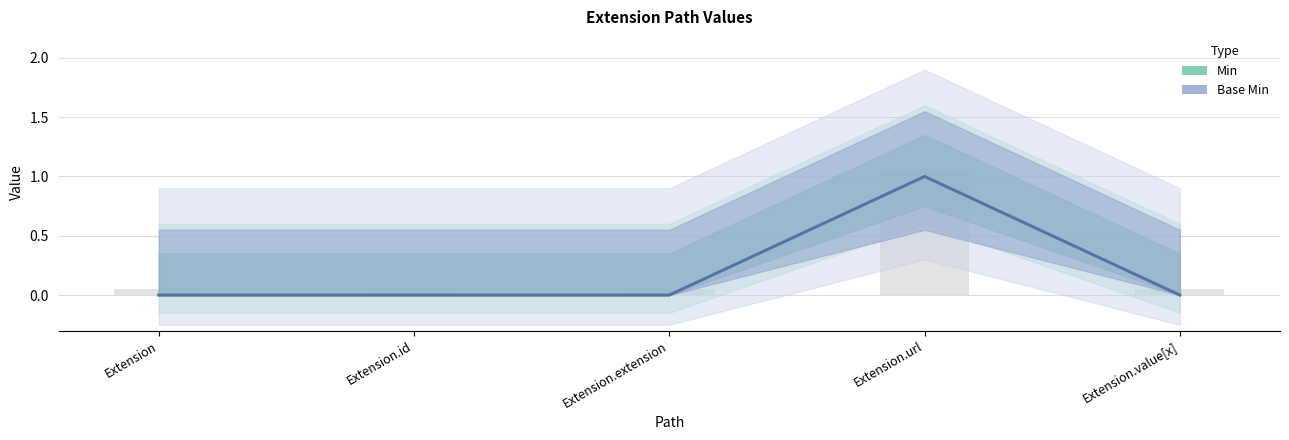

Between Extension.id and Extension.value[x], which is larger?

Extension.id